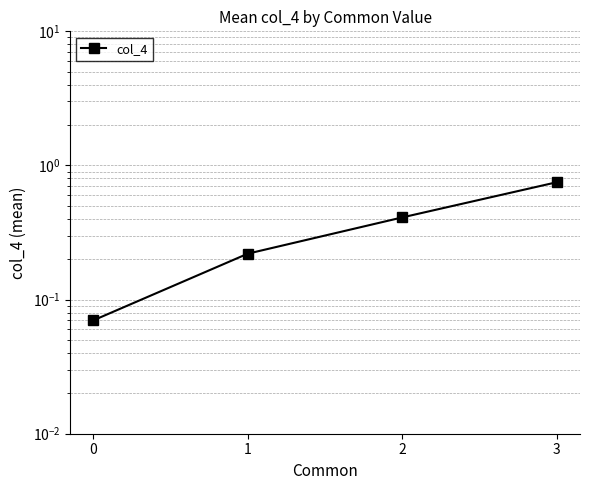

Reading right to left, list all the values displayed in this chart.

0.8	0.4	0.2	0.1